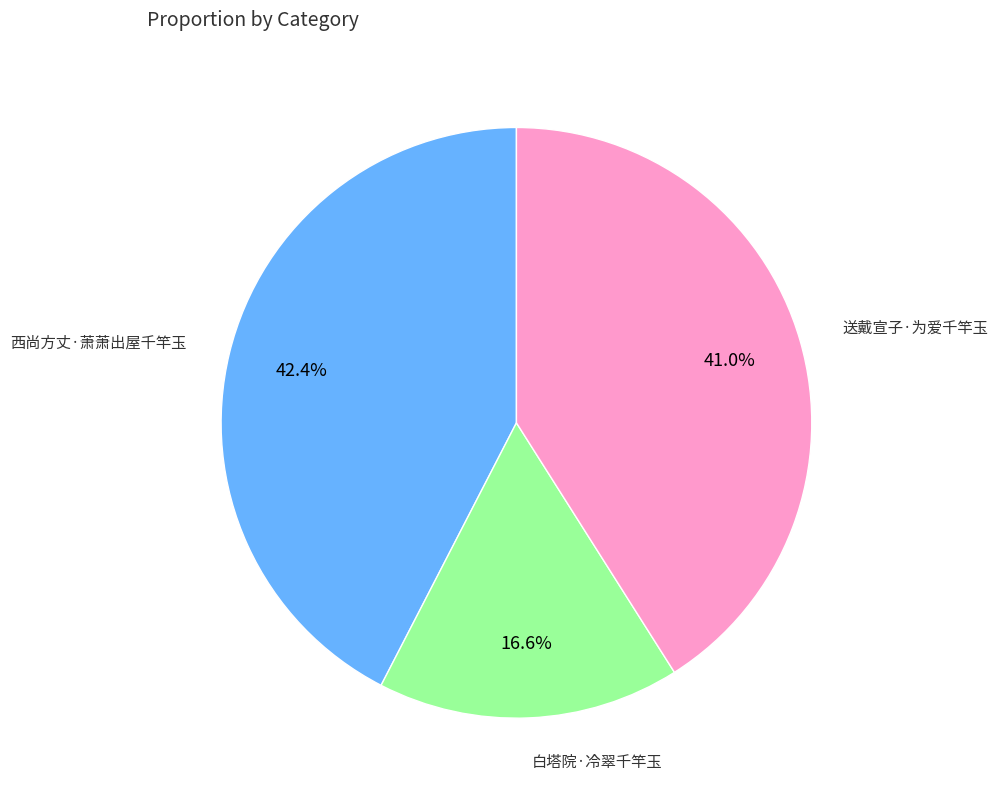

Is there a majority slice in this chart?

No